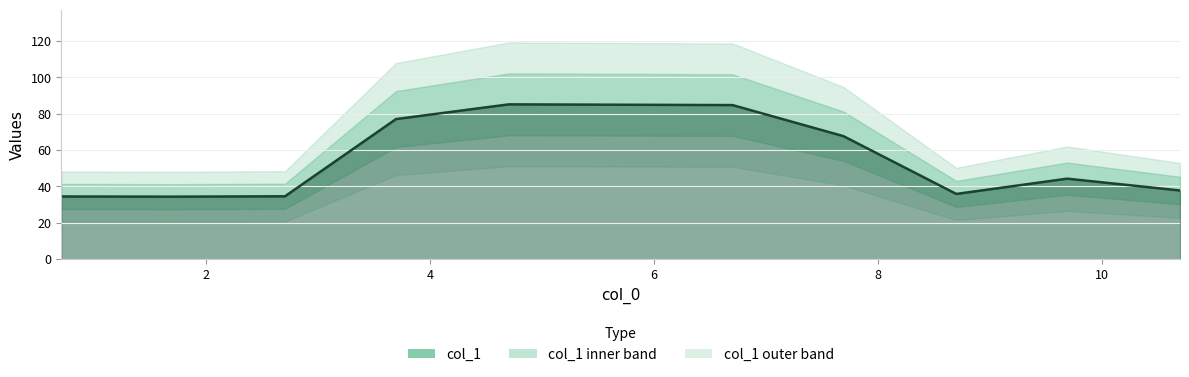

What is the maximum value shown in the chart?

85.2